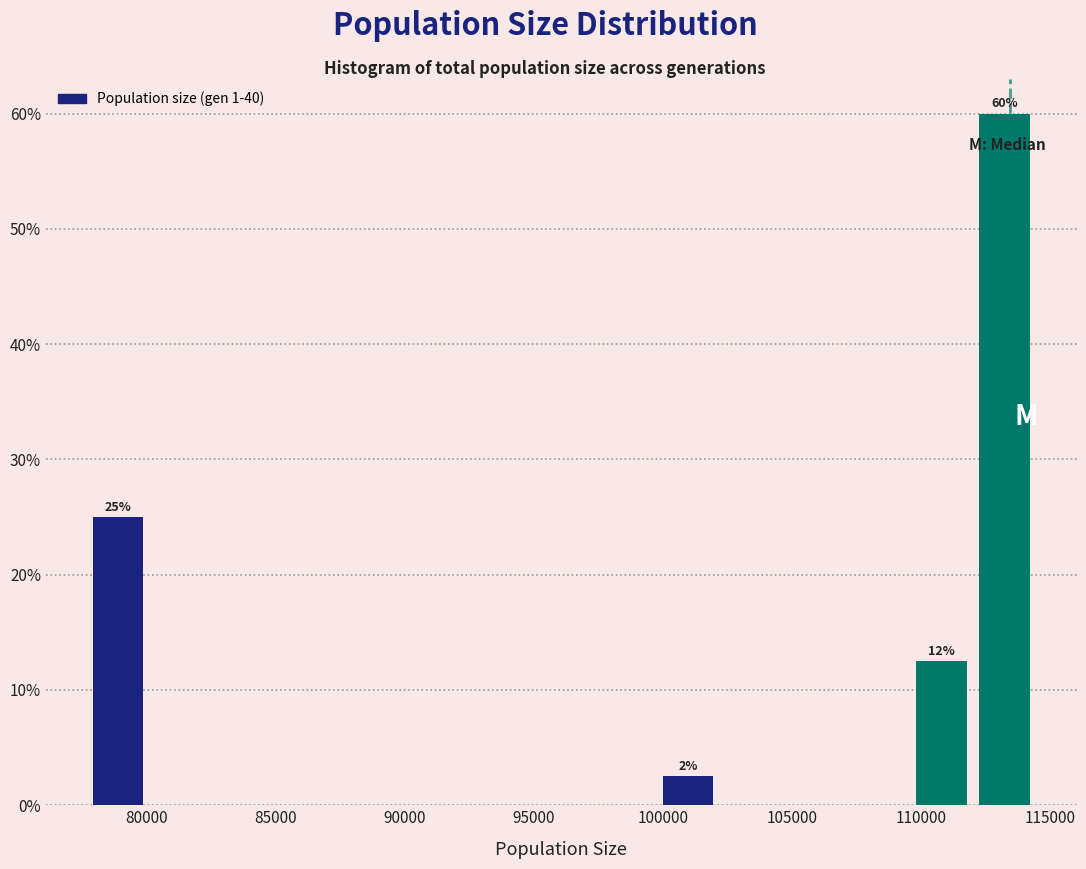

Over which range of the x-axis is the bar tallest?

112000 to 114500